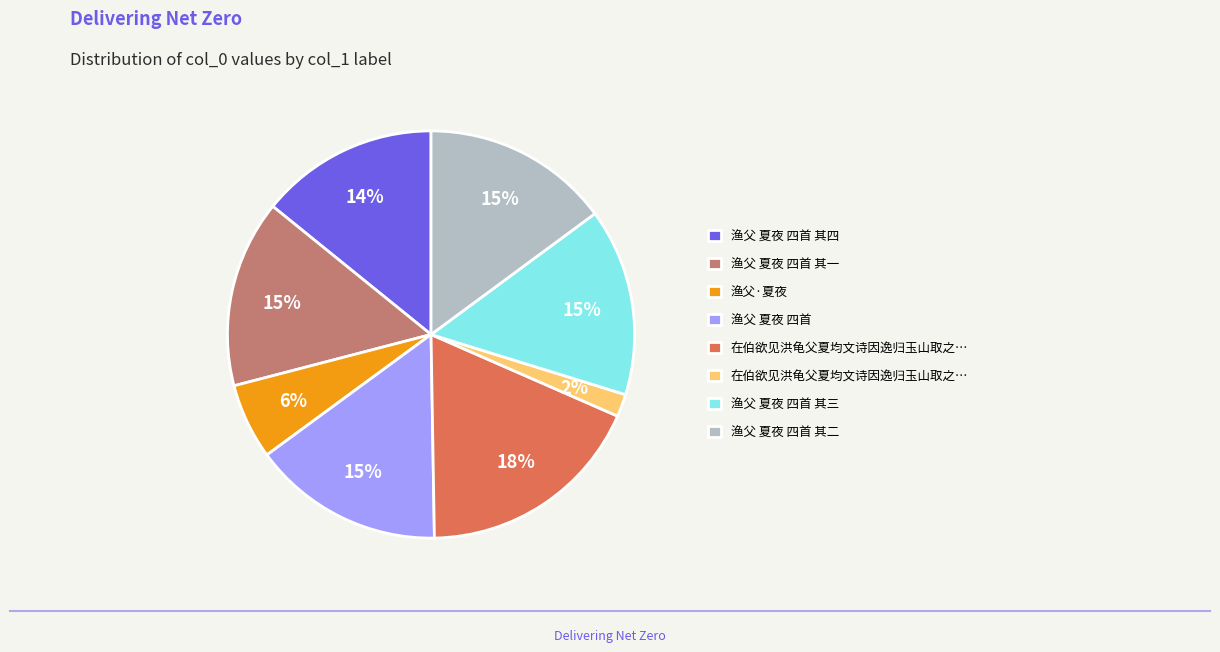

To the nearest percent, what is the difference between the largest and smallest slice percentages?

16%